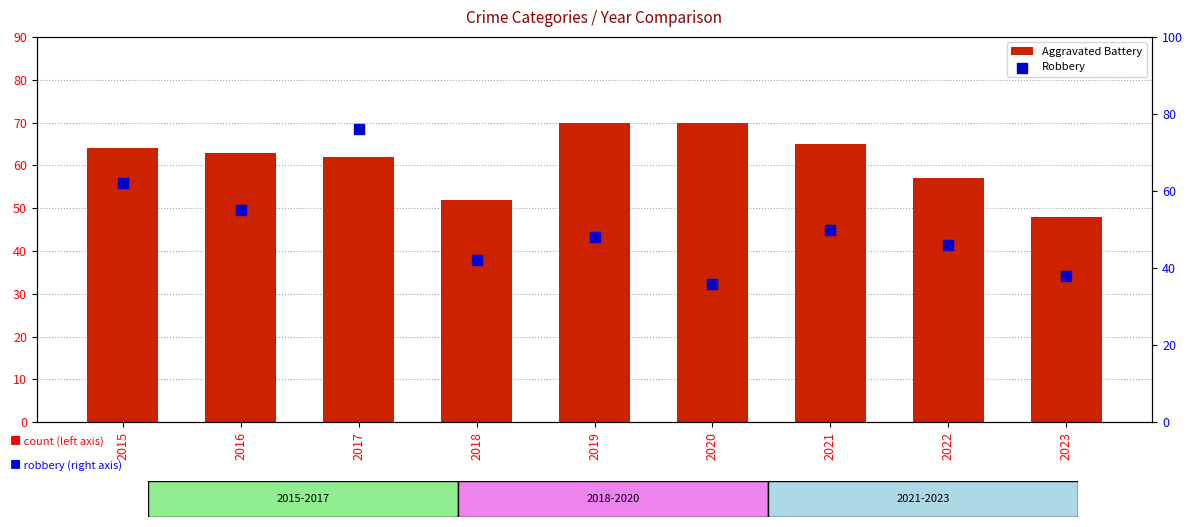

Which series has the widest spread of Y values?

Robbery